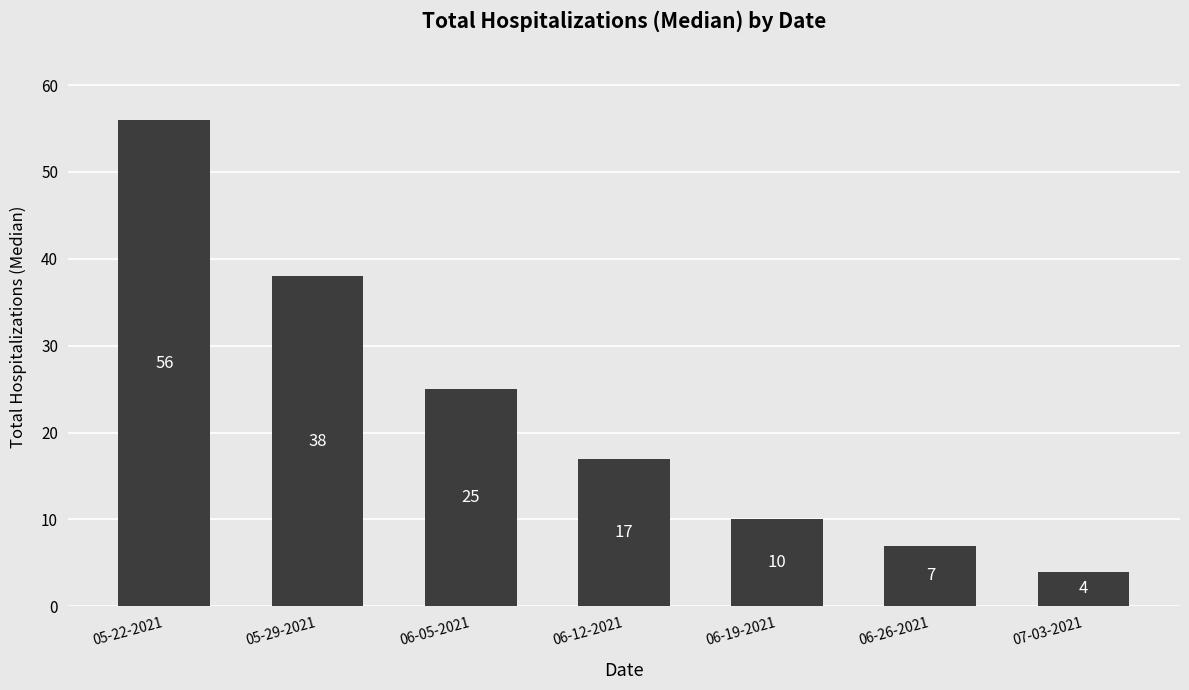

Reading right to left, extract all data points from this chart.

07-03-2021=4	06-26-2021=7	06-19-2021=10	06-12-2021=17	06-05-2021=25	05-29-2021=38	05-22-2021=56